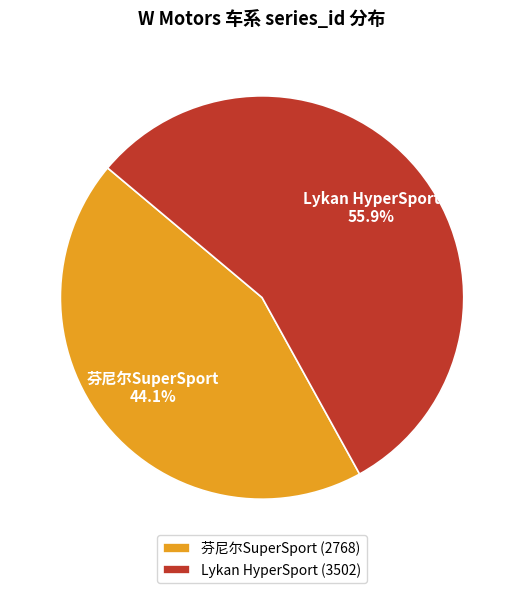

To the nearest percent, what portion does Lykan HyperSport represent?

56%